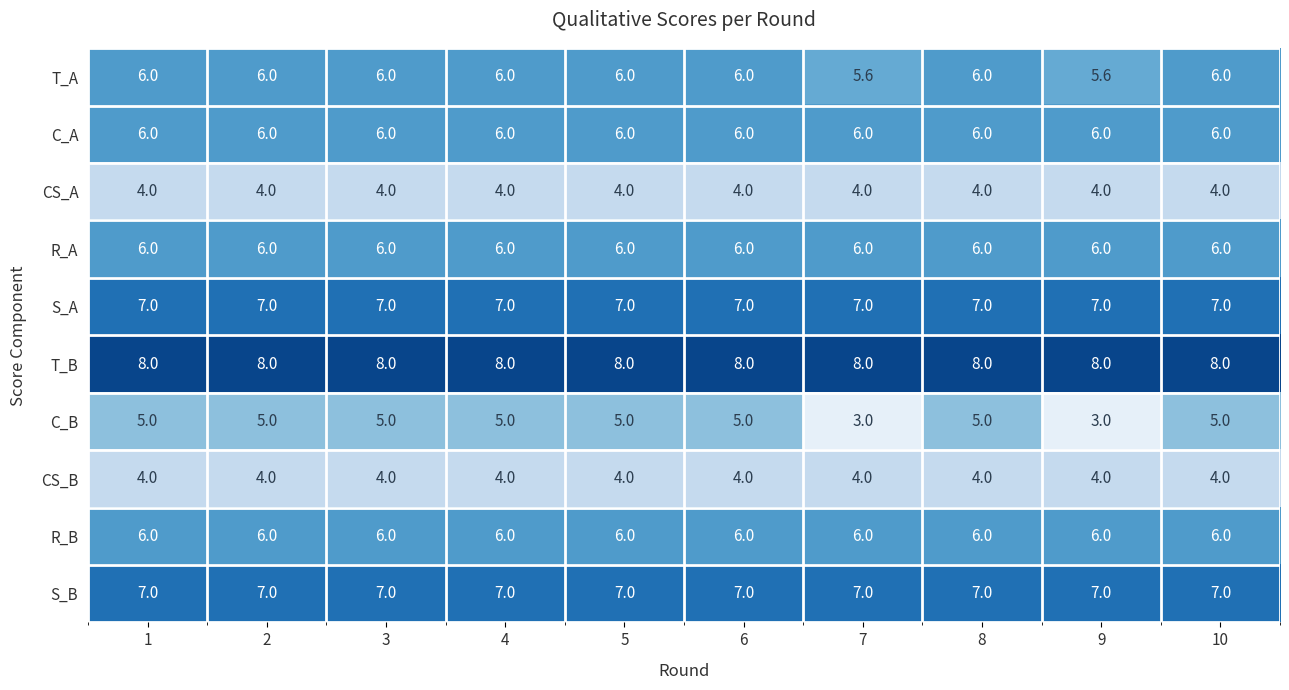

What is the sum of the S_B values at 9 and 2?

14.0